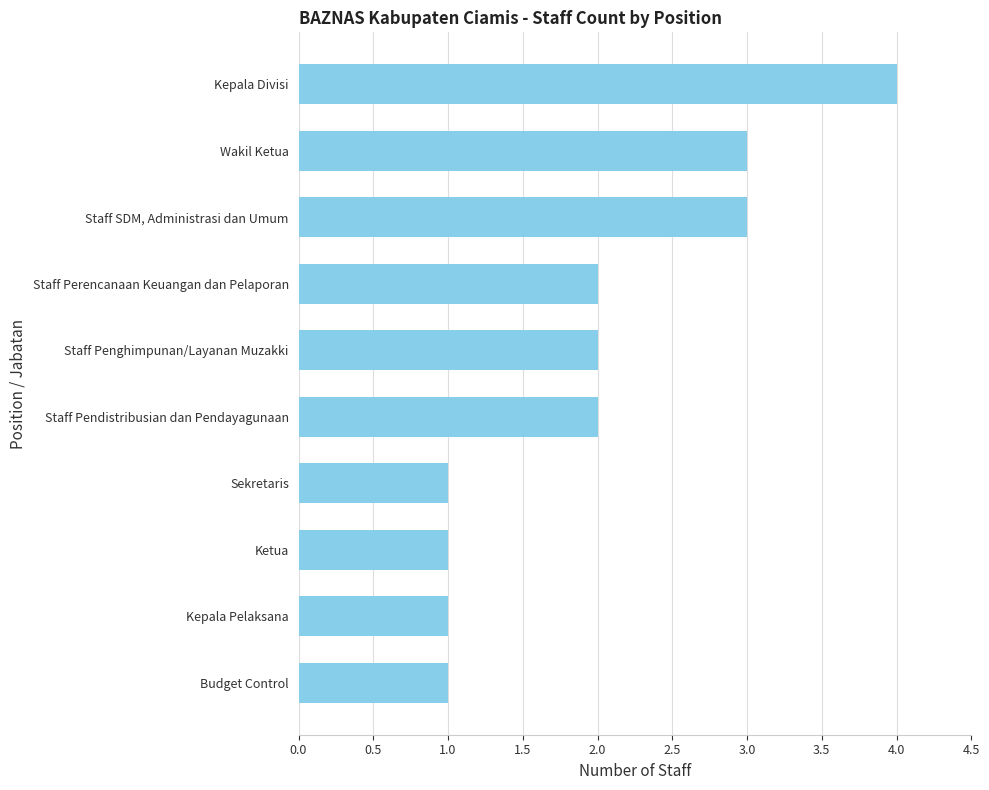

What is the sum of the values at Staff Pendistribusian dan Pendayagunaan and Kepala Divisi?

6